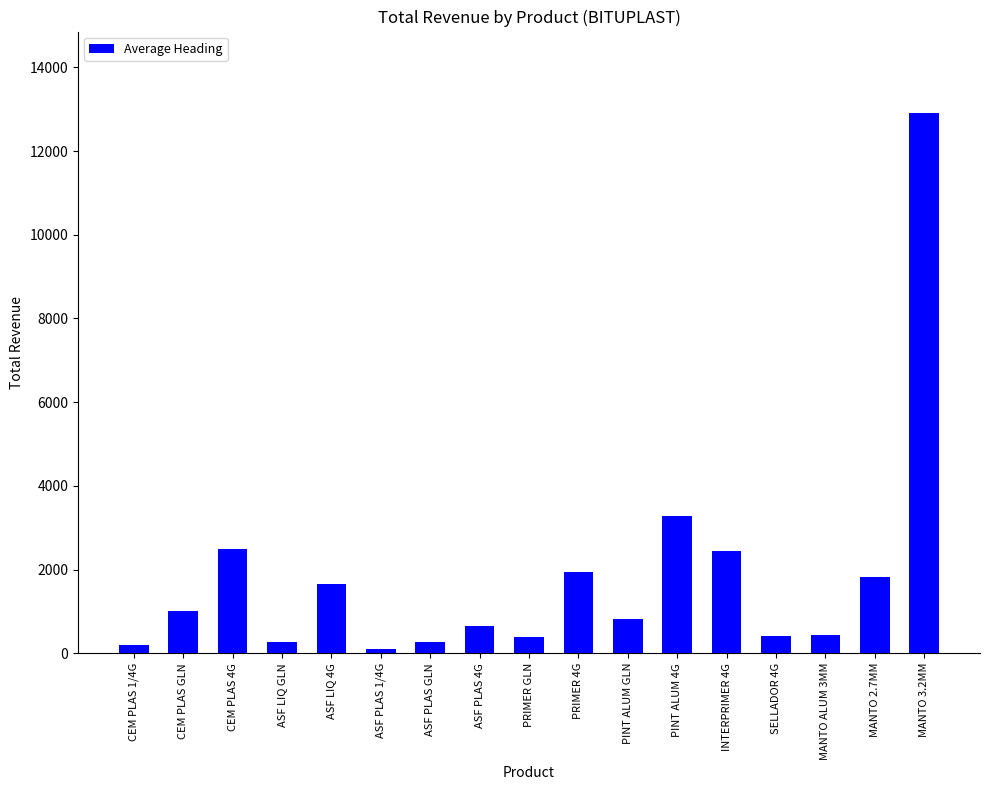

What is the difference between the maximum and second lowest values?

12712